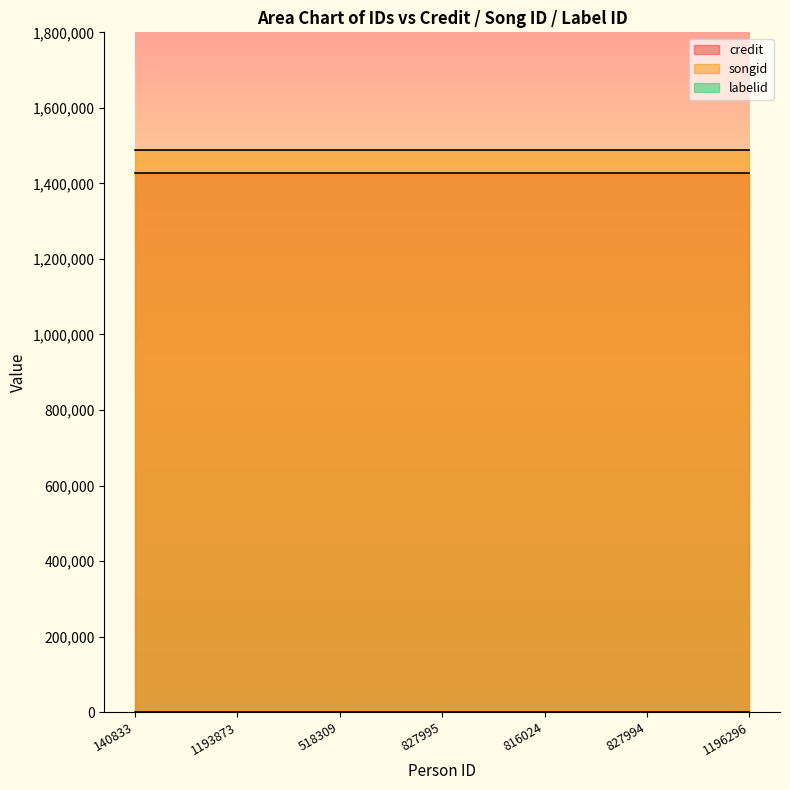

At how many categories does at least one series exceed 1416583?

7